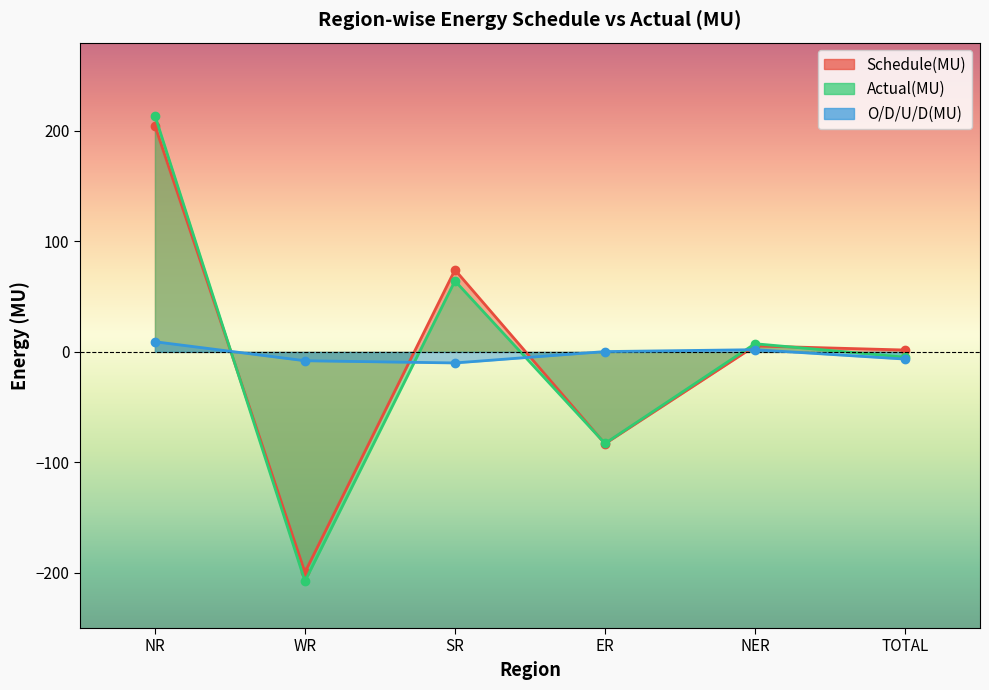

What is the greatest value displayed?

214.0